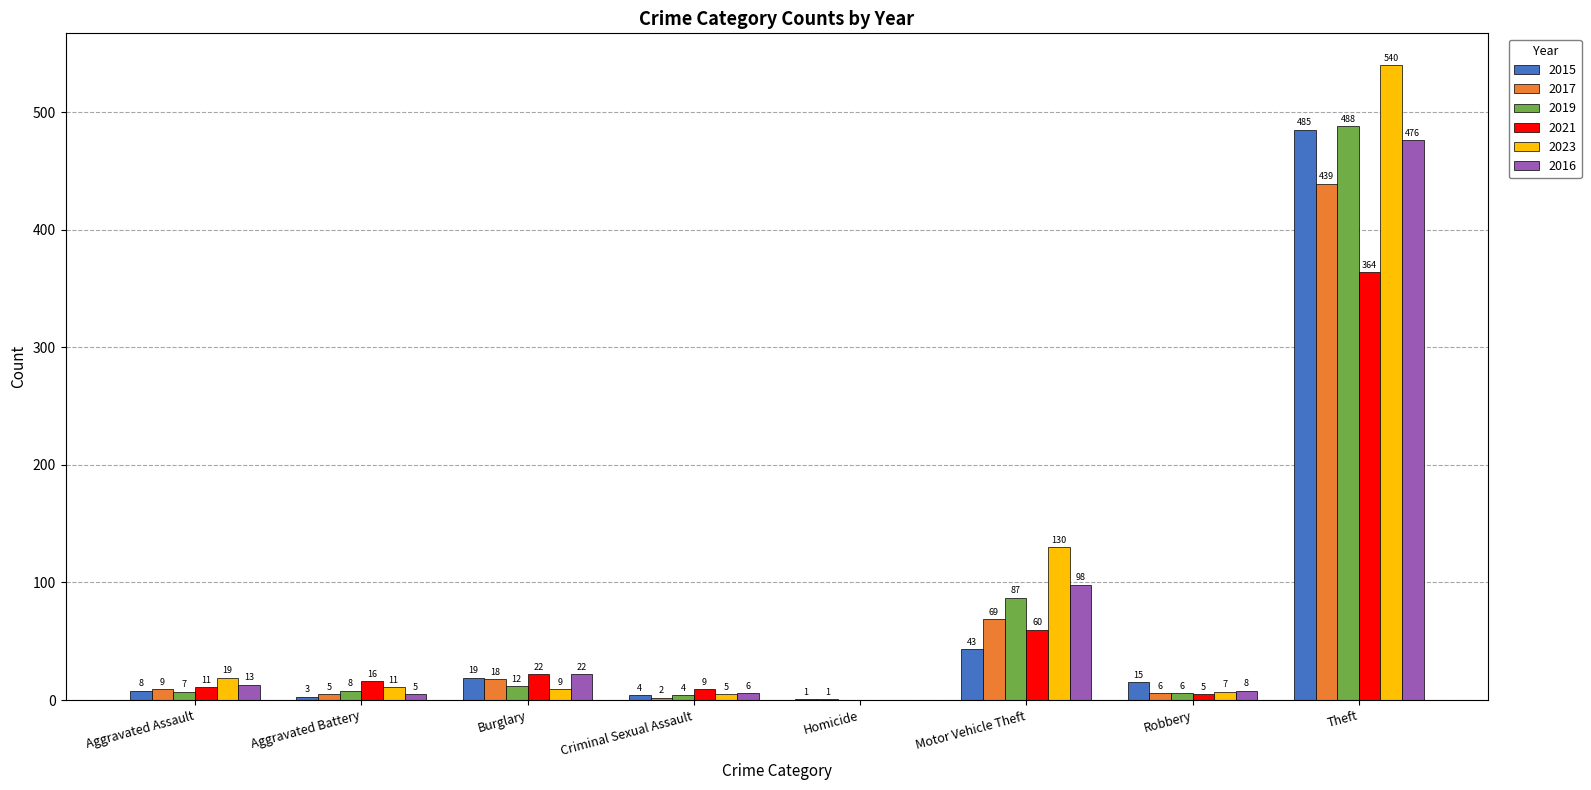

Where is 2017 nearest to the value 220?

Motor Vehicle Theft